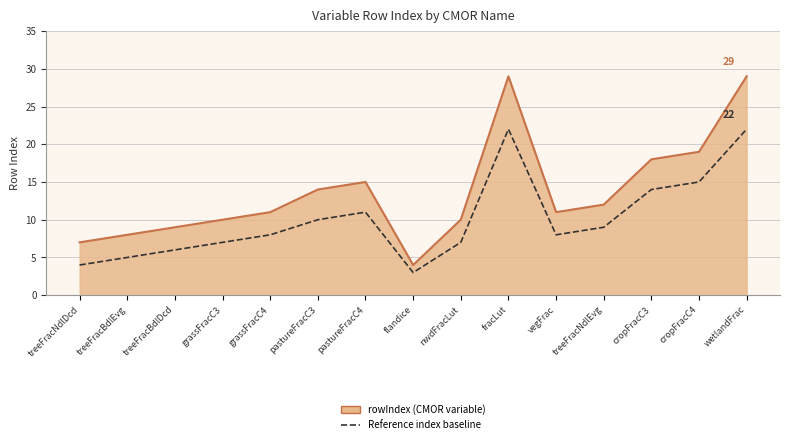

What is the average value of the Reference index baseline series?

10